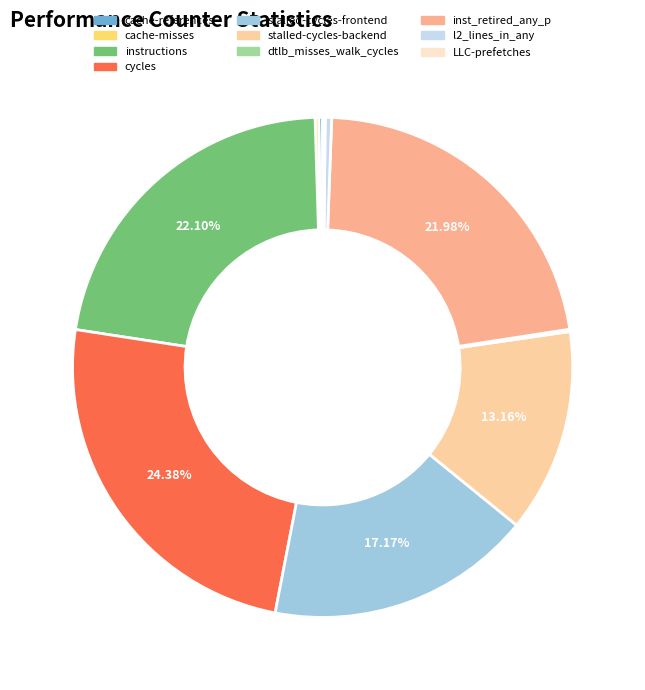

How many slices are in this pie chart?

10